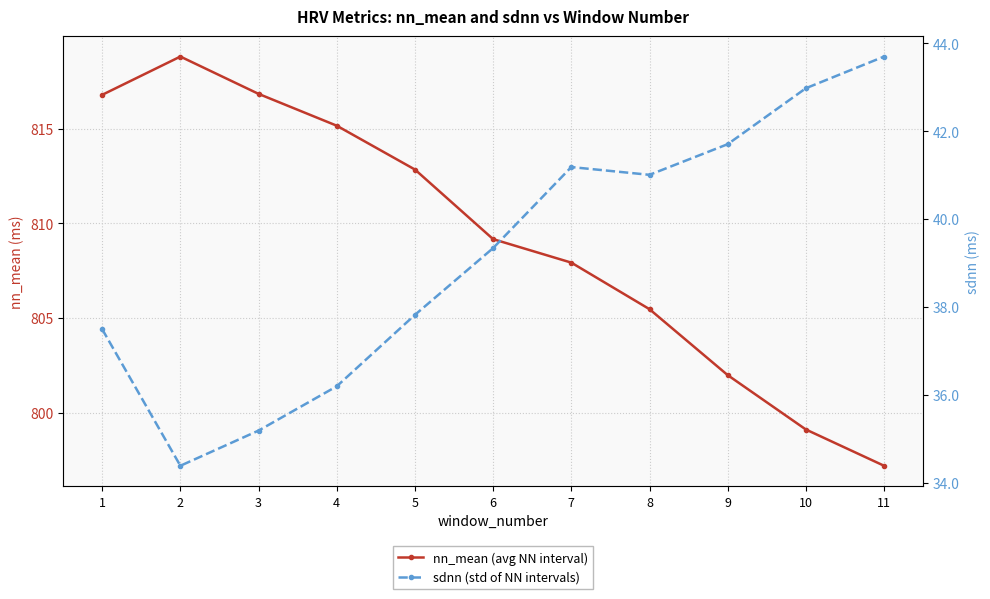

Is it true that sdnn (std of NN intervals) equals 28.8 at 11?

False